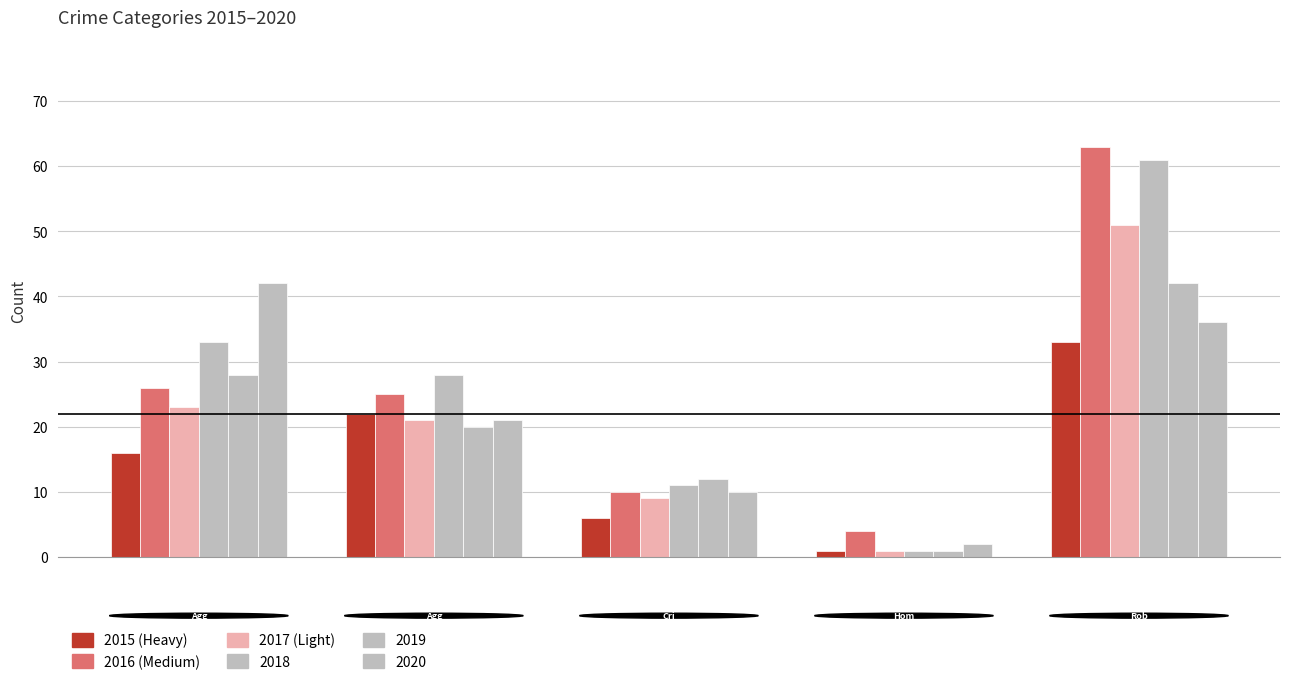

How many distinct data groups are displayed?

6